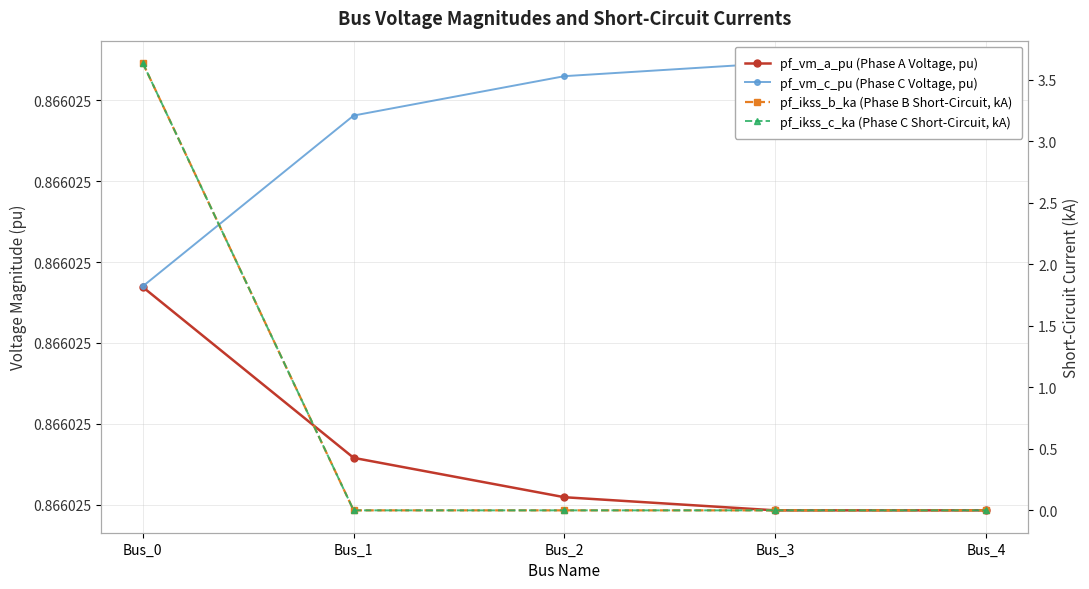

Is it true that pf_ikss_c_ka (Phase C Short-Circuit, kA) equals -1.8 at Bus_4?

False